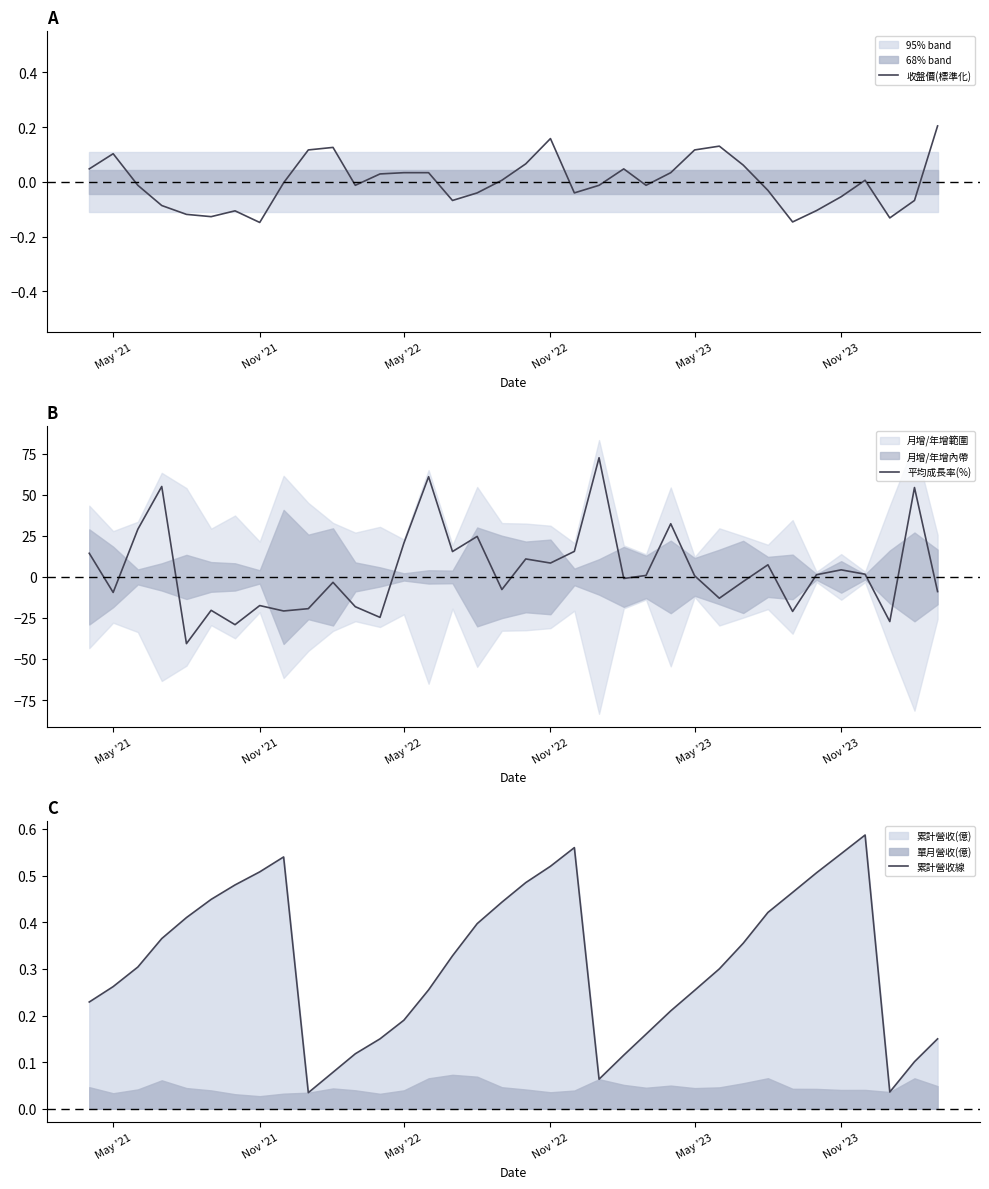

What is the lowest value of the 平均成長率(%) series?

-40.6